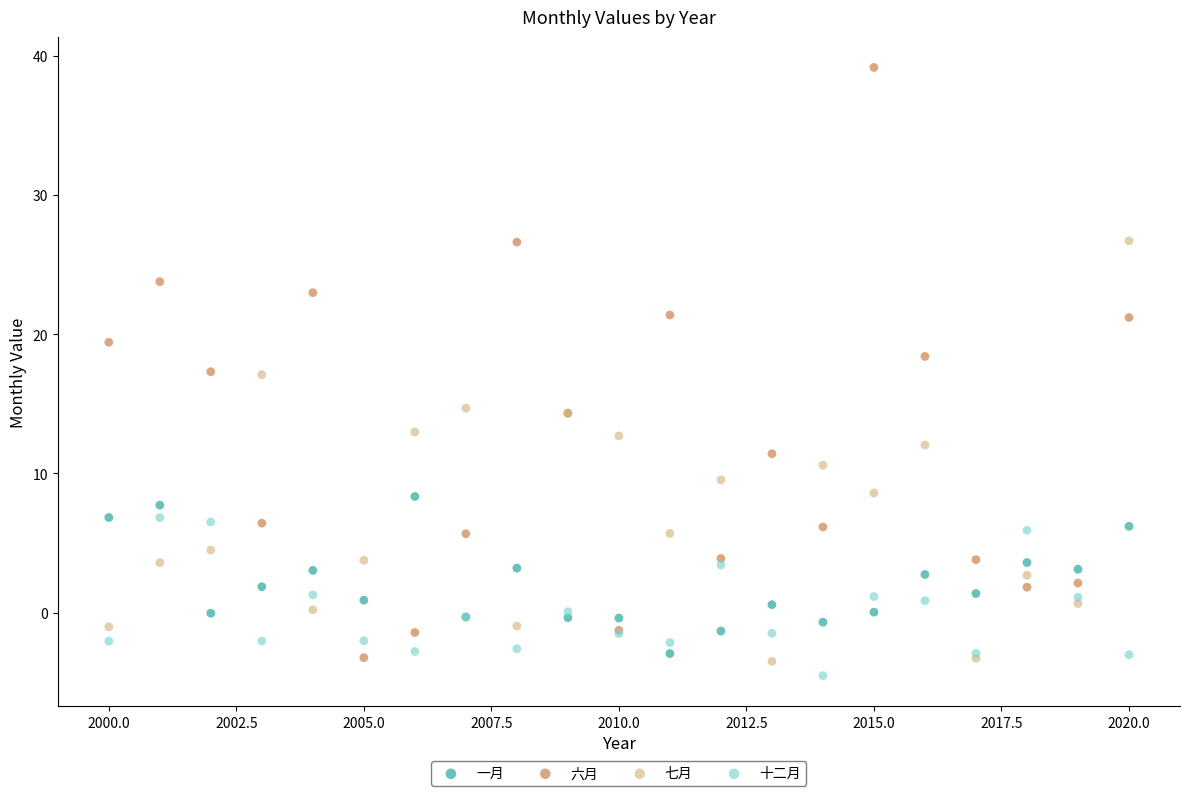

What is the X range (max minus min) for the scatter plot?

20.0